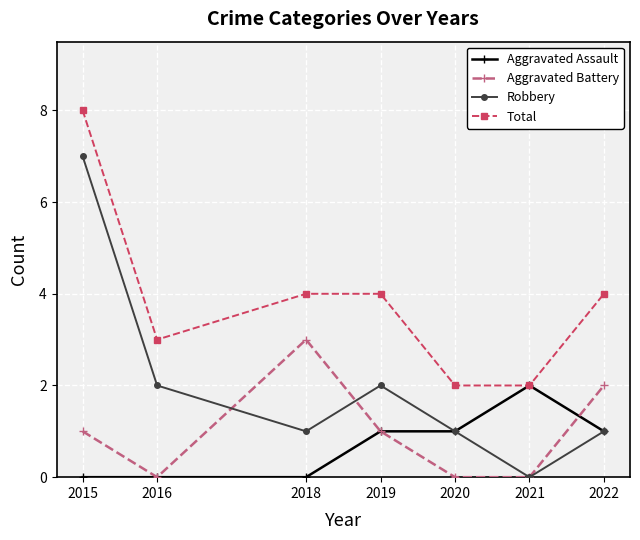

What is the difference between the second highest and second lowest values in the Total series?

2